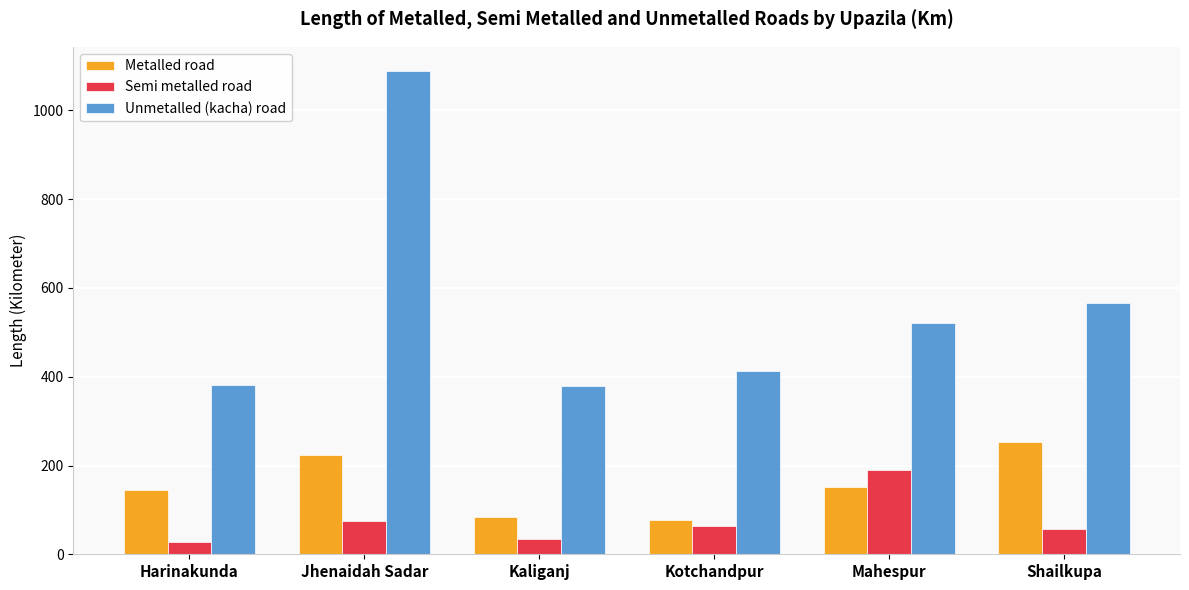

Is the value of Unmetalled (kacha) road at Kaliganj greater than the value of Metalled road at Shailkupa?

Yes